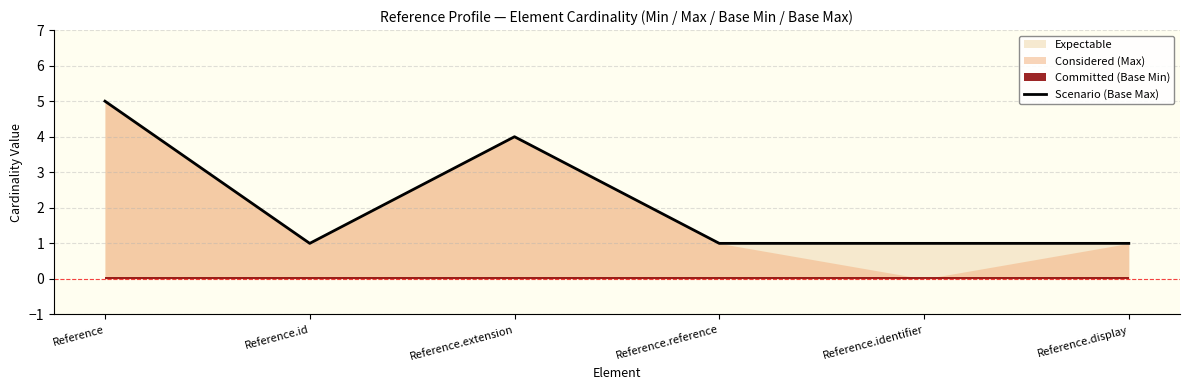

At which category does the chart reach its minimum across all series?

Reference.id